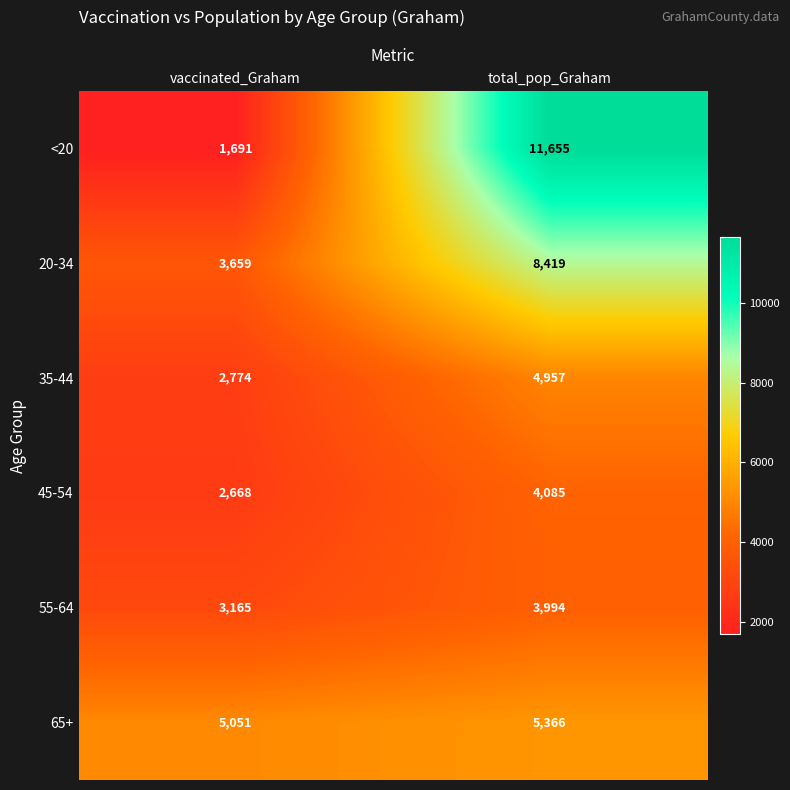

Which label corresponds to the largest value in the chart?

total_pop_Graham